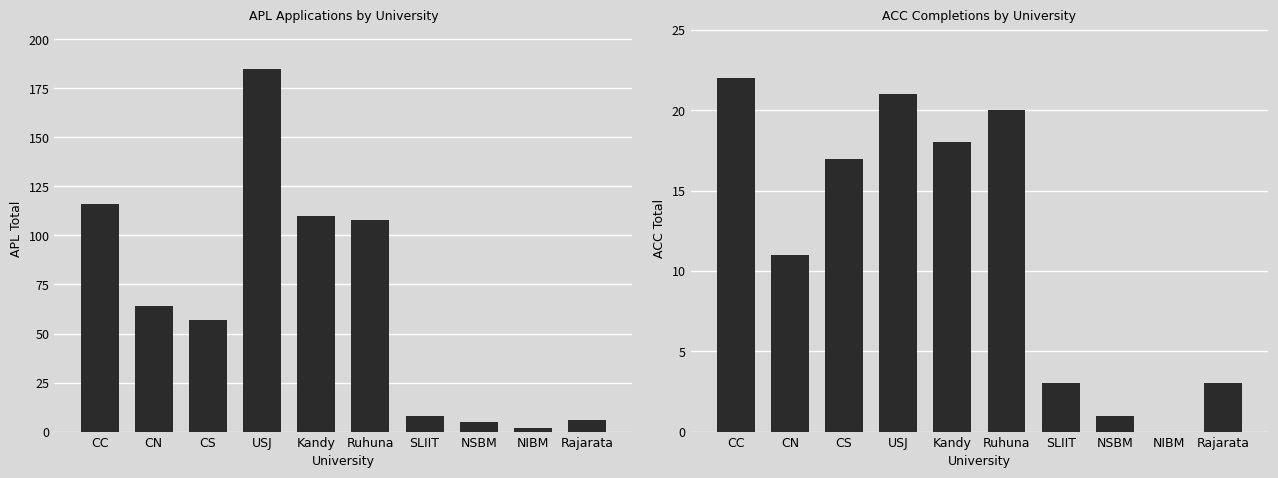

What is the label of the 7th bar from the left?

SLIIT